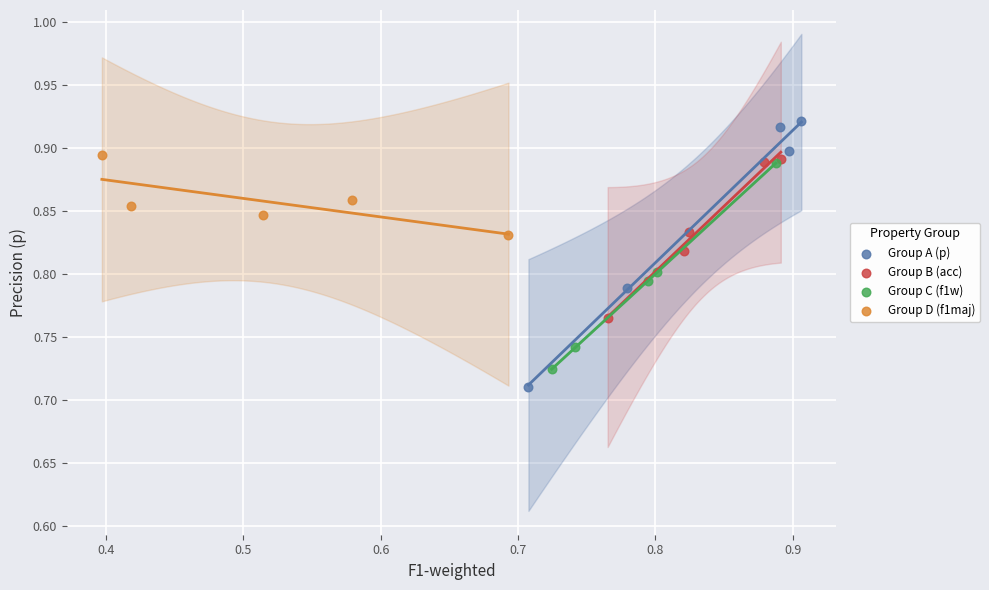

Which series contains the highest Y value?

Group A (p)